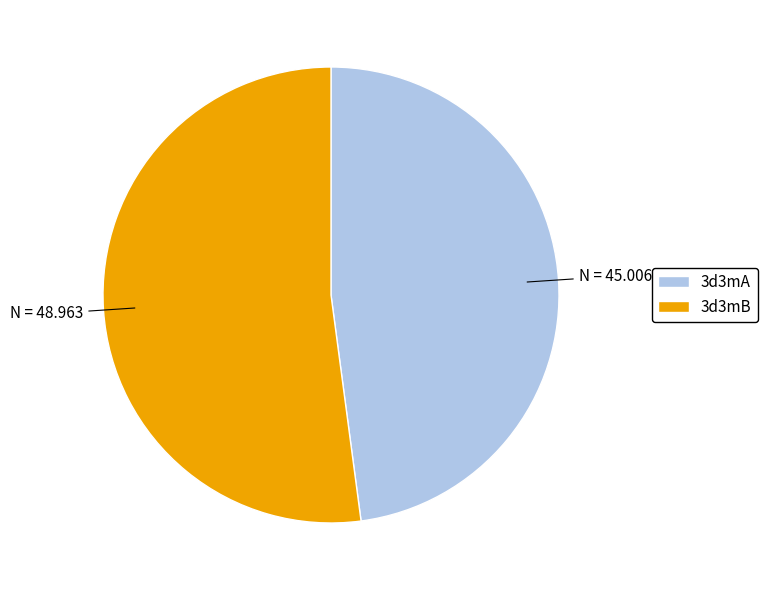

Does 3d3mA represent more than half of the total?

No